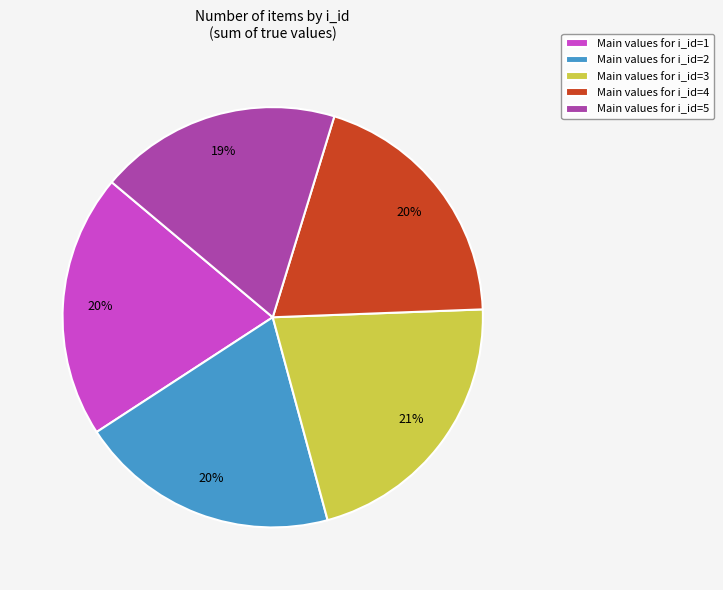

How many slices are in this pie chart?

5